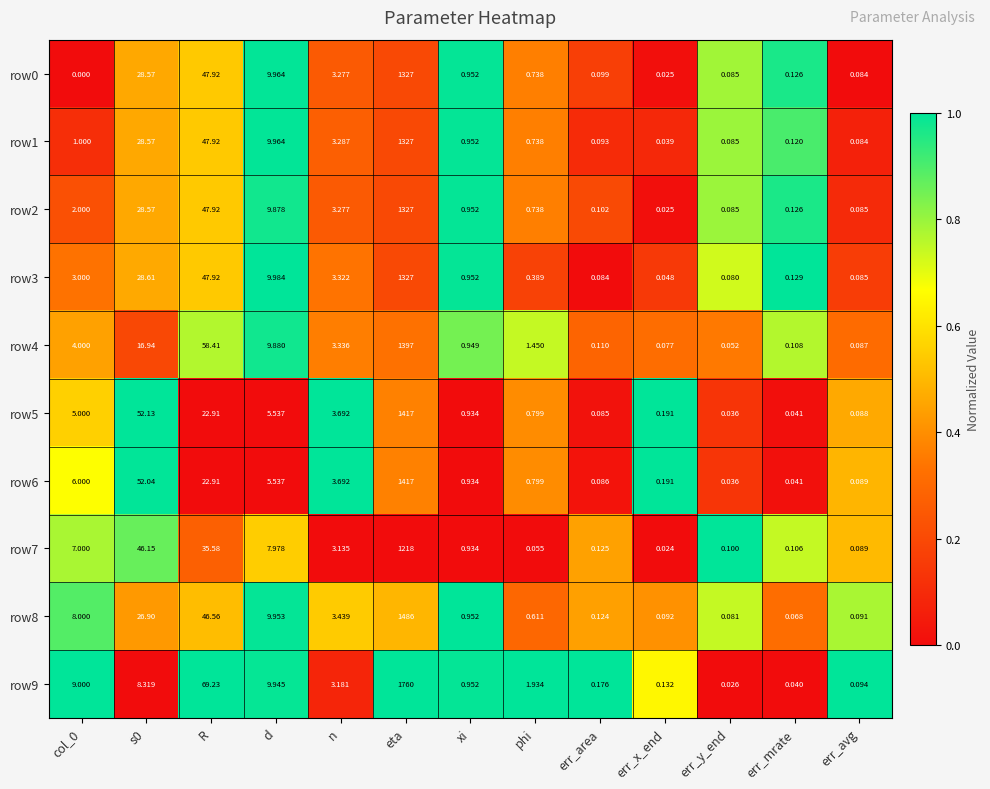

At which label does row4 reach its minimum?

err_y_end